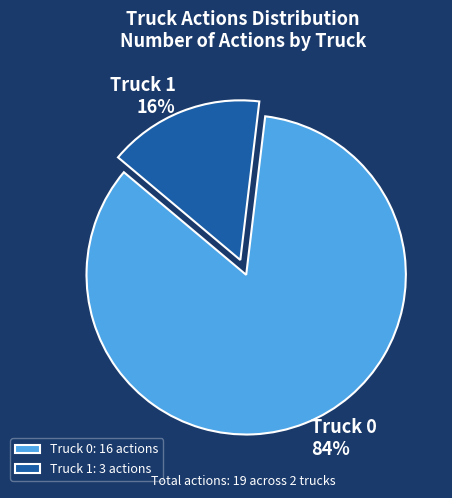

What percentage is the Truck 1 slice, to the nearest percent?

16%